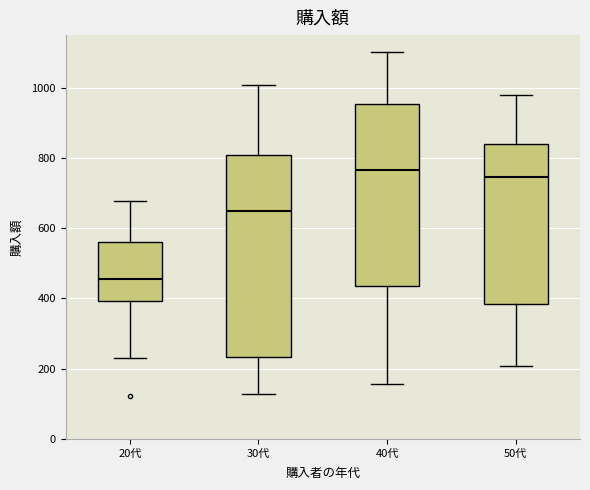

Which box is the tallest, from its lower edge to its upper edge?

30代